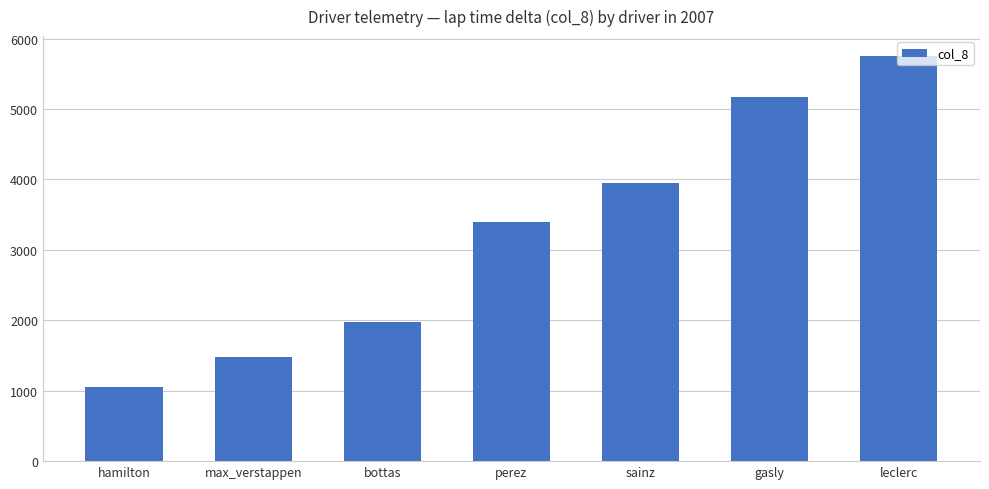

What is the difference between the values at hamilton and sainz?

2893